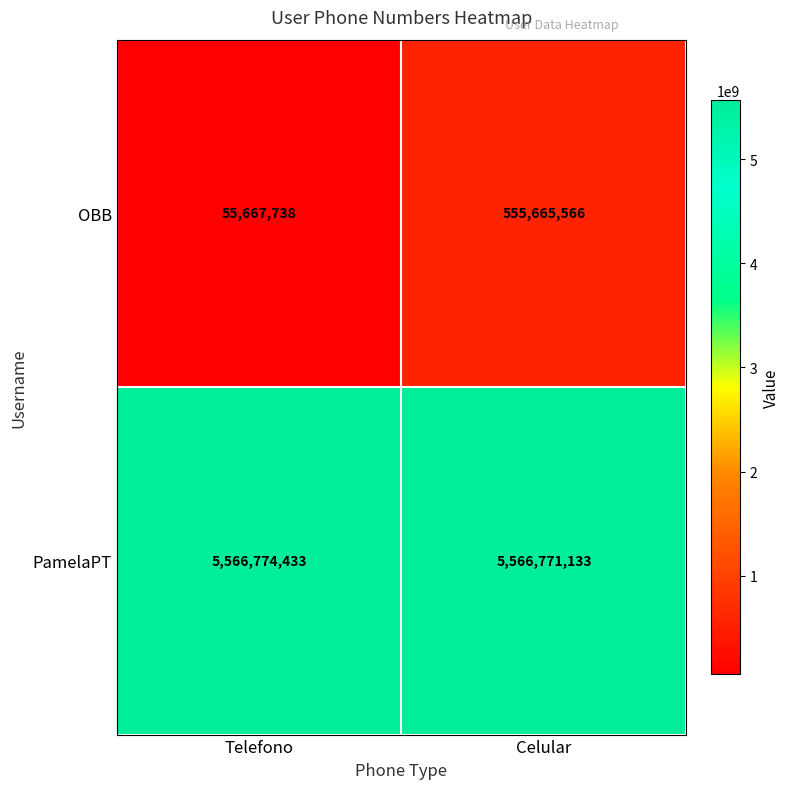

What is the approximate value of PamelaPT at Celular, to the nearest 100?

5566771100